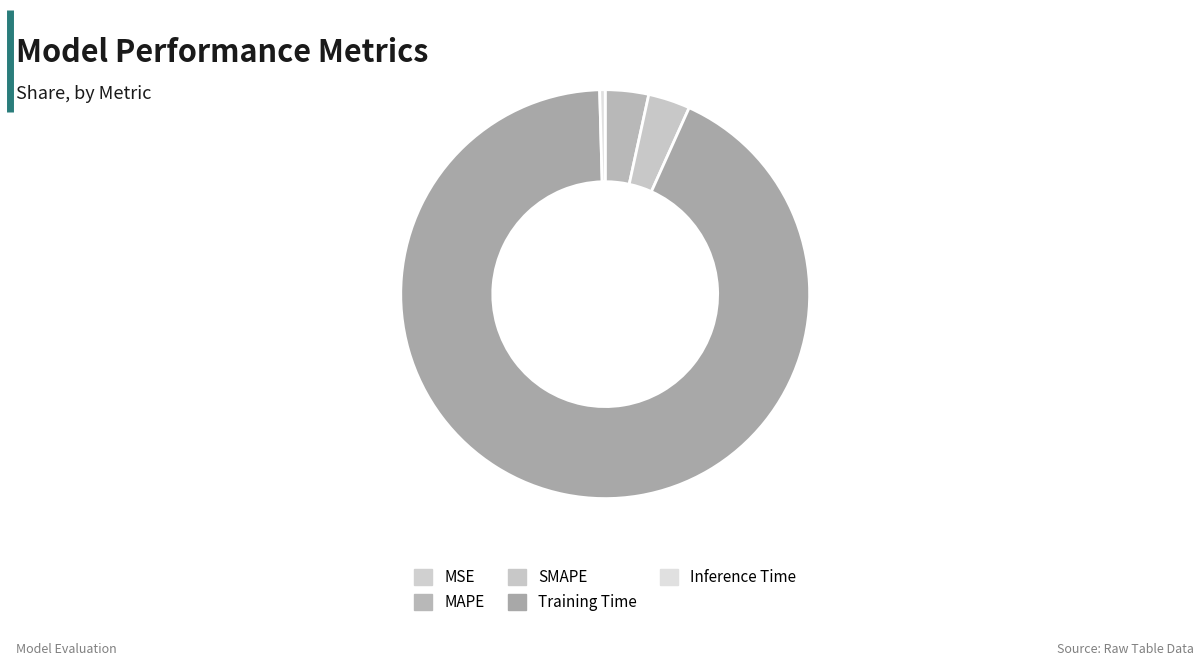

Count the number of slices in the pie.

5